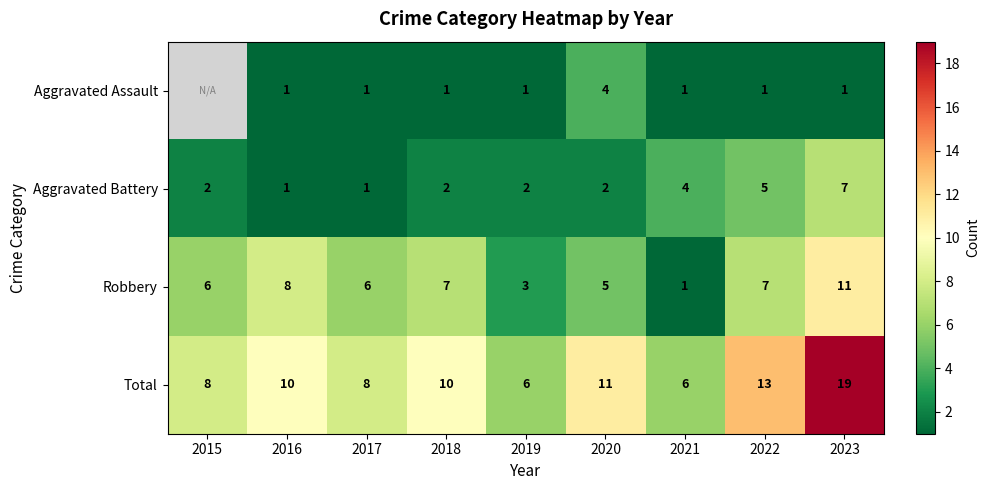

At which label is Aggravated Battery closest to 4?

2021